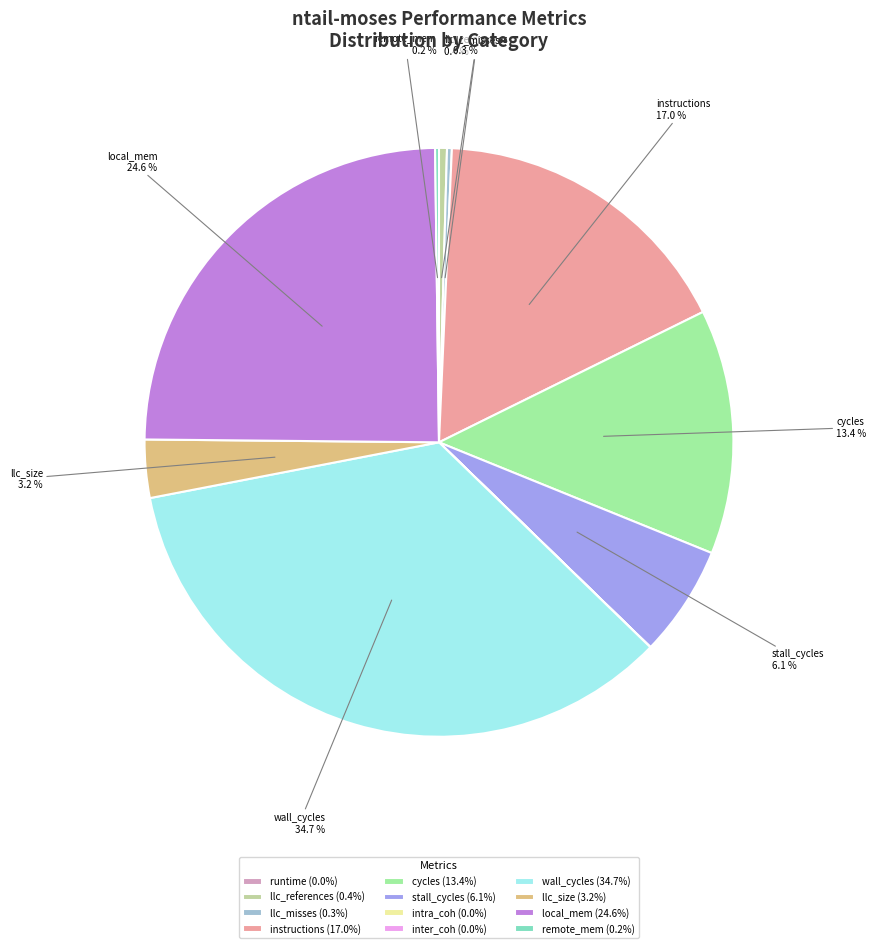

Combined, what portion of the pie is instructions and llc_size?

20.2%